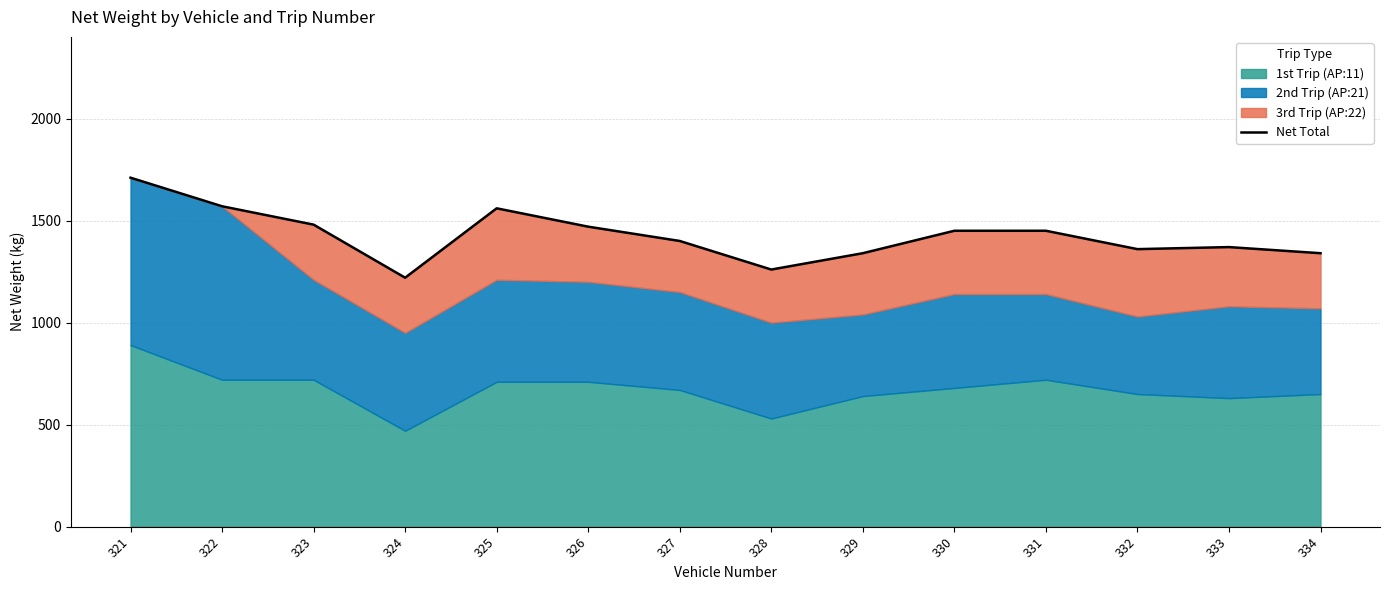

Which label corresponds to the smallest value in the chart?

324